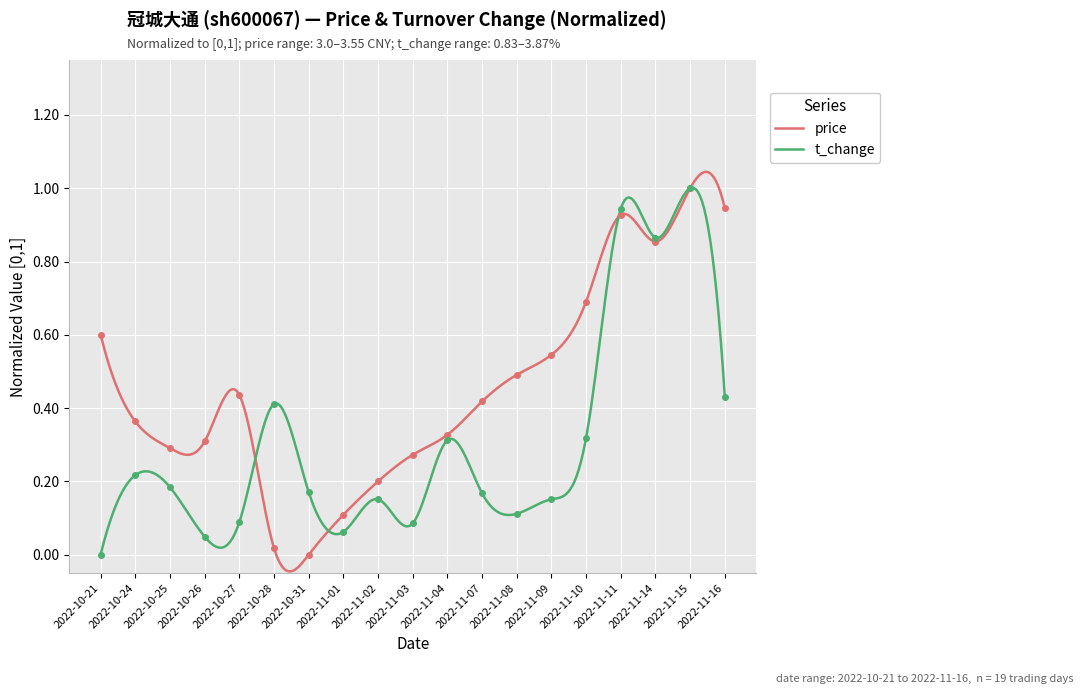

Reading left to right, transcribe all the data shown in this chart.

price: 0.6	0.4	0.3	0.3	0.4	0.0	0.0	0.1	0.2	0.3	0.3	0.4	0.5	0.5	0.7	0.9	0.9	1.0	0.9
t_change: 0.0	0.2	0.2	0.0	0.1	0.4	0.2	0.1	0.2	0.1	0.3	0.2	0.1	0.2	0.3	0.9	0.9	1.0	0.4